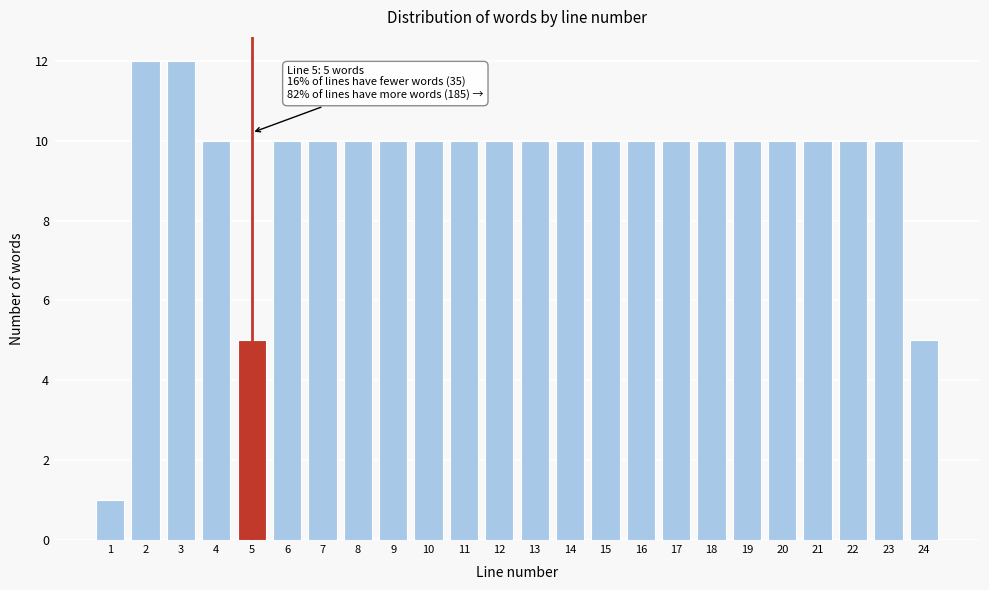

Reading left to right, transcribe all the data shown in this chart.

1=1	2=12	3=12	4=10	5=5	6=10	7=10	8=10	9=10	10=10	11=10	12=10	13=10	14=10	15=10	16=10	17=10	18=10	19=10	20=10	21=10	22=10	23=10	24=5